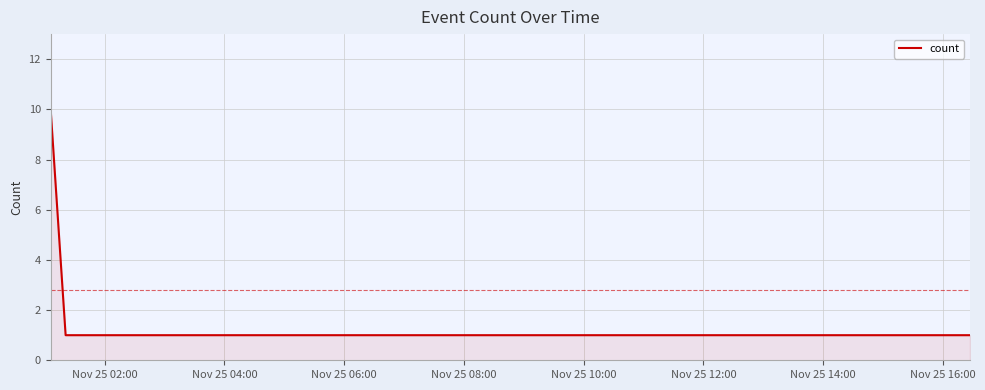

What is the sum of all values?

14